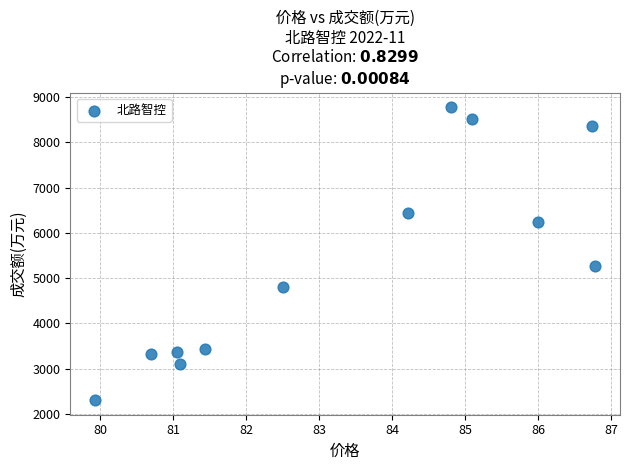

What Y value in the scatter plot is closest to 5540?

5263